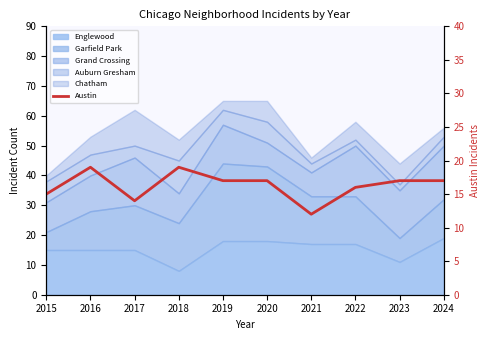

Is it true that the value at 2023 is 17?

True